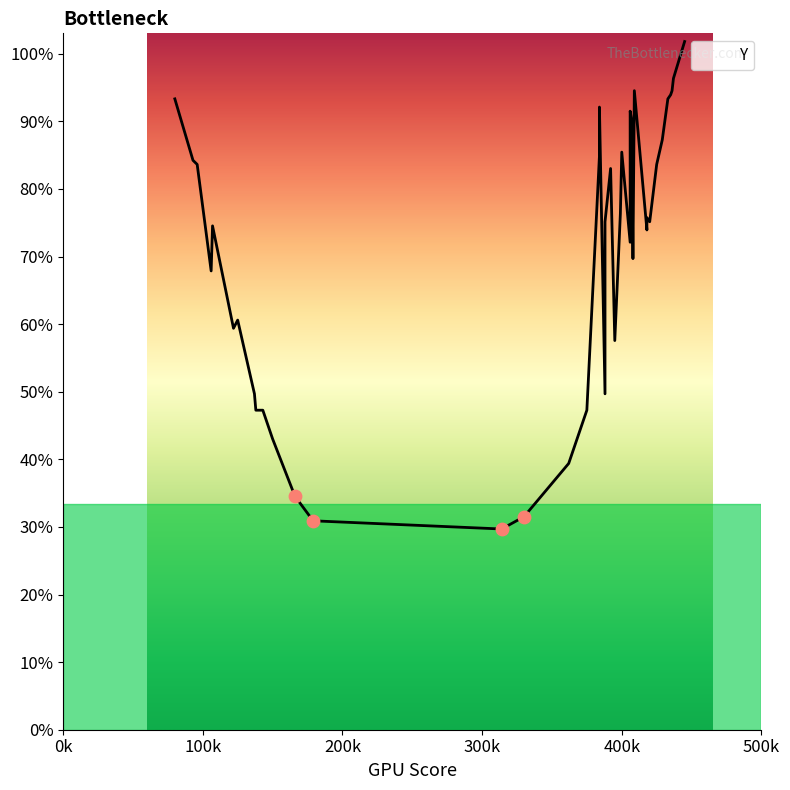

Approximately how many times larger is the value at 125 compared to 399?

0.8